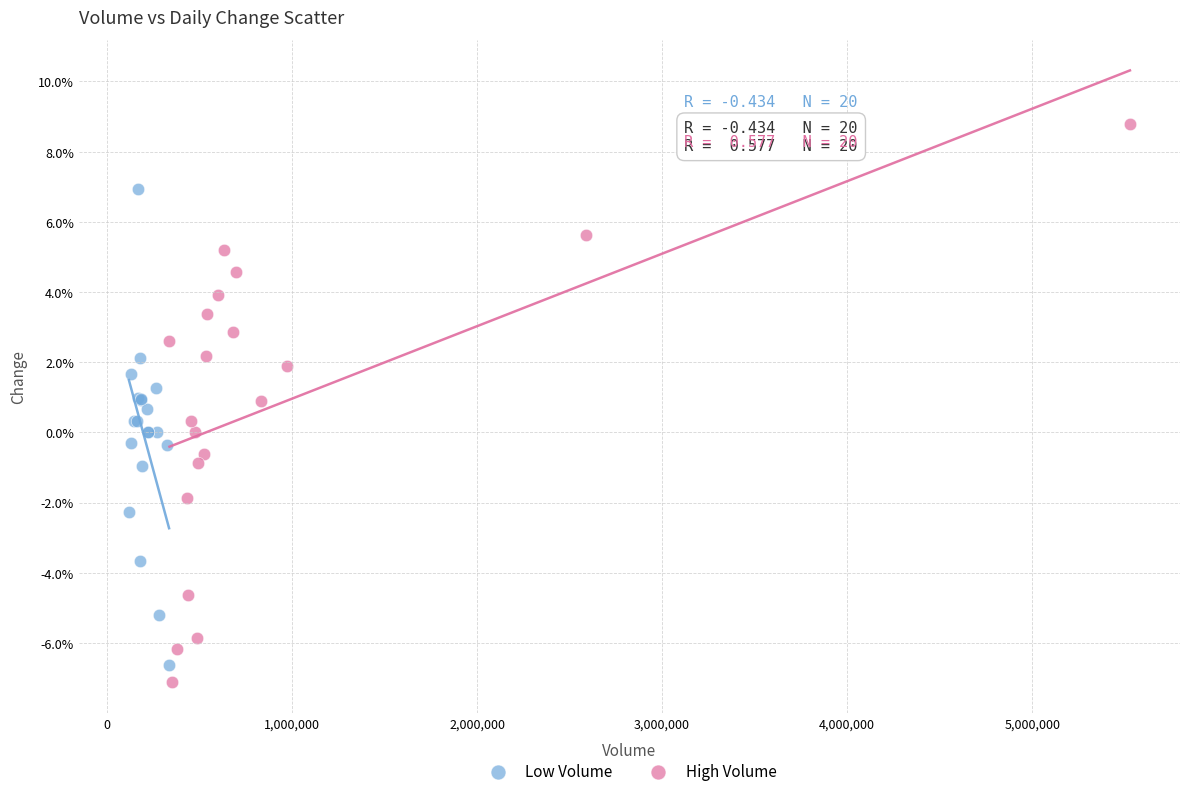

Which series reaches the maximum Y coordinate?

High Volume